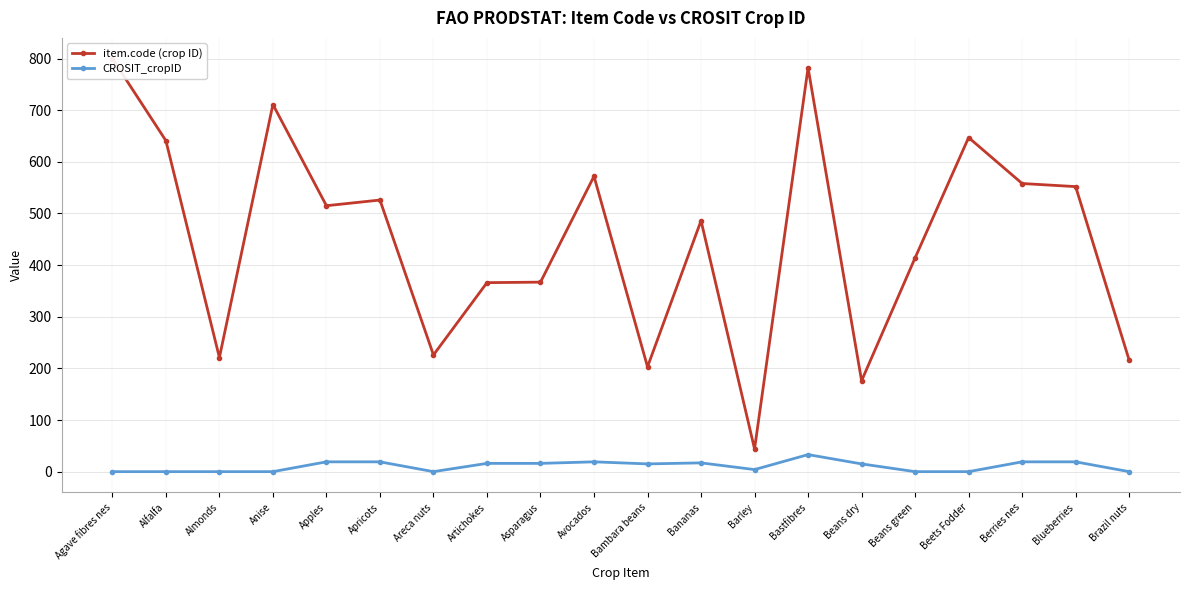

Reading left to right, list all the values displayed in this chart.

item.code (crop ID): Agave fibres nes=800	Alfalfa=641	Almonds=221	Anise=711	Apples=515	Apricots=526	Areca nuts=226	Artichokes=366	Asparagus=367	Avocados=572	Bambara beans=203	Bananas=486	Barley=44	Bastfibres=782	Beans dry=176	Beans green=414	Beets Fodder=647	Berries nes=558	Blueberries=552	Brazil nuts=216
CROSIT_cropID: Agave fibres nes=0	Alfalfa=0	Almonds=0	Anise=0	Apples=19	Apricots=19	Areca nuts=0	Artichokes=16	Asparagus=16	Avocados=19	Bambara beans=15	Bananas=17	Barley=4	Bastfibres=33	Beans dry=15	Beans green=0	Beets Fodder=0	Berries nes=19	Blueberries=19	Brazil nuts=0